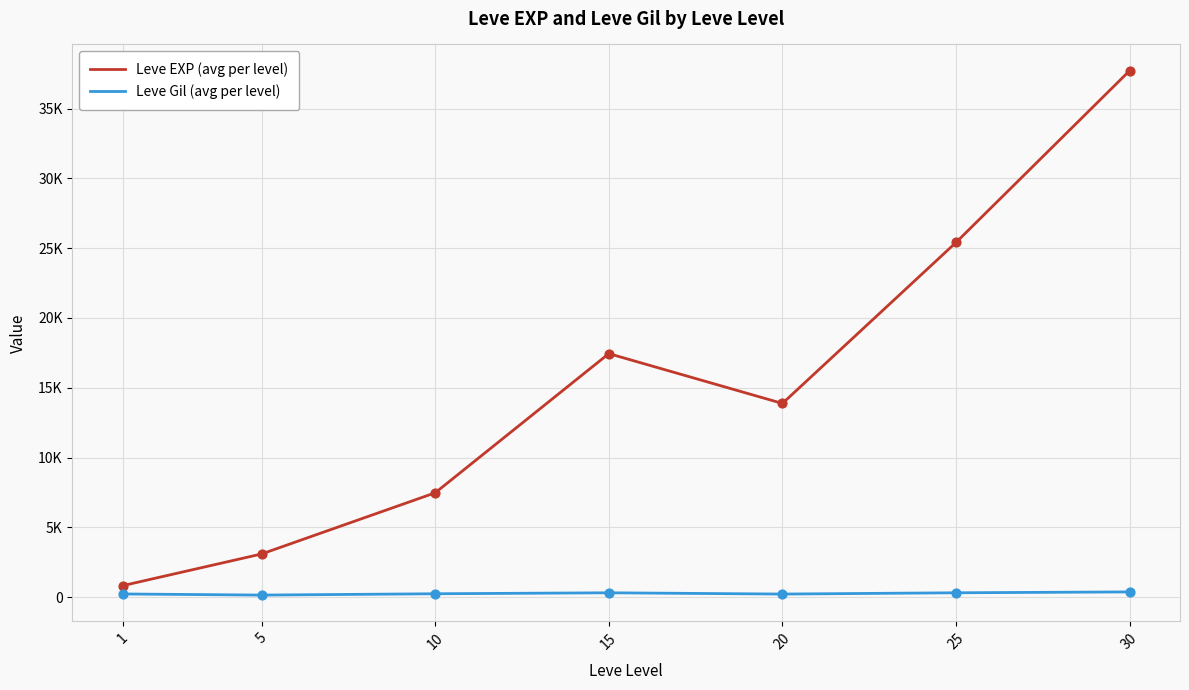

Which series has the largest total across all categories?

Leve EXP (avg per level)